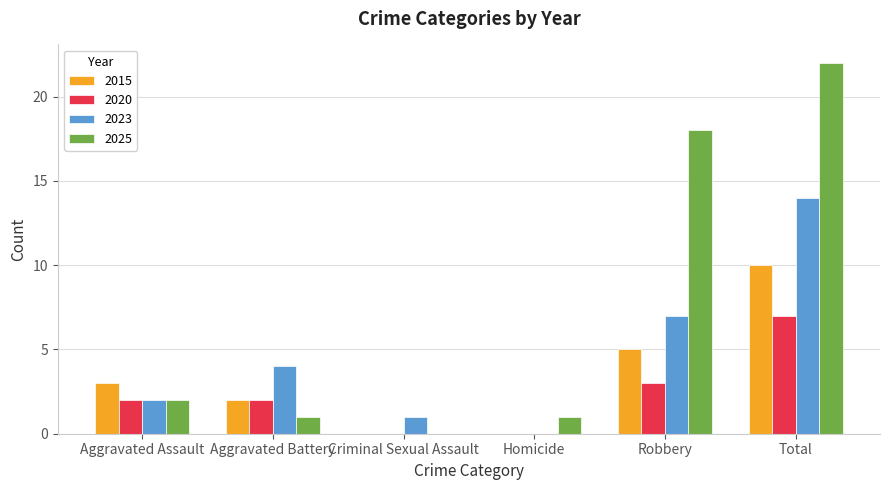

What is the sum of all 2015 values?

20